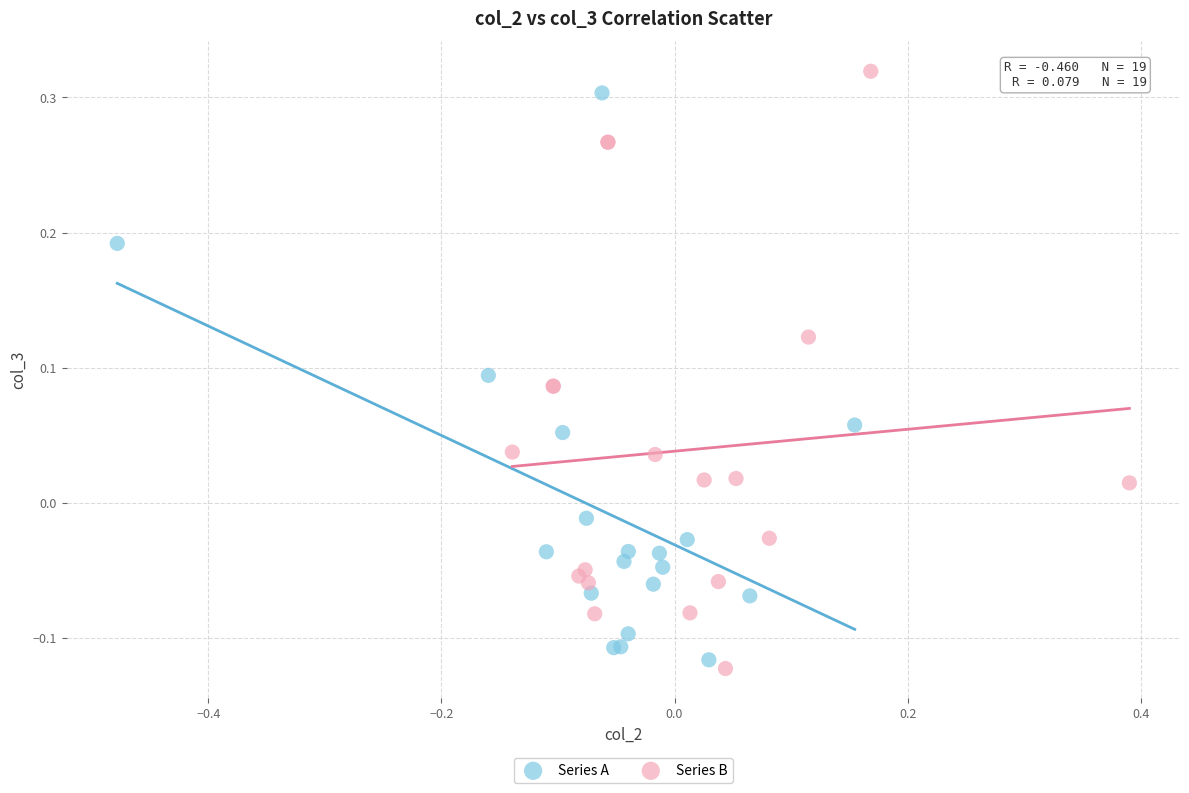

What are all the series names shown in the legend?

Series A, Series B